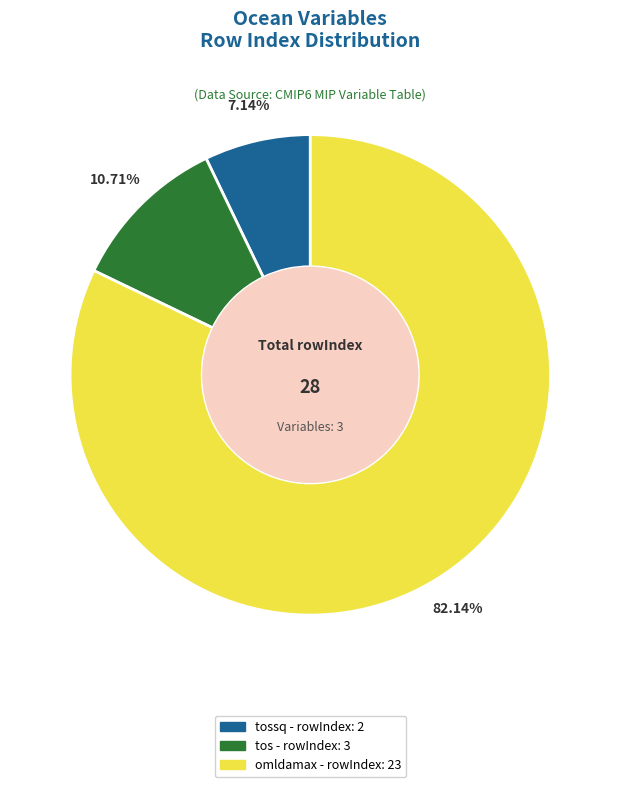

Approximately how many times larger is the value at omldamax - rowIndex: 23 compared to tossq - rowIndex: 2?

11.5